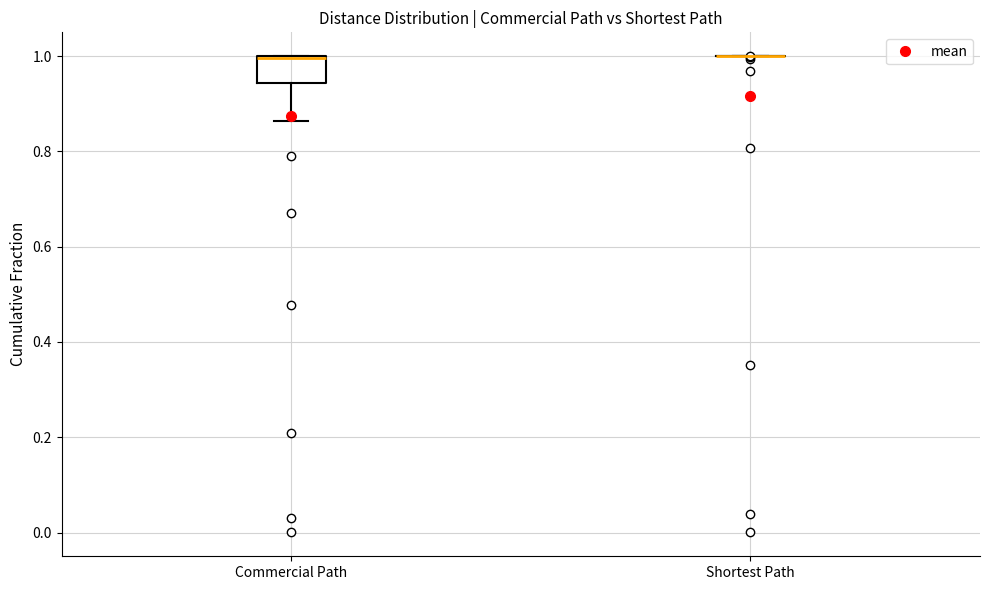

Reading left to right, read every box against the y-axis: the position of its median line, the range the box covers, and the ends of its whiskers. The values are not printed on the chart, so give them approximately, as read against the axis.

Commercial Path: median 1.00 (drawn on the box's upper edge), box 0.94 to 1.00, whiskers 0.86 to 1.00
Shortest Path: box collapsed to a line at 1.00, whiskers 1.00 to 1.00